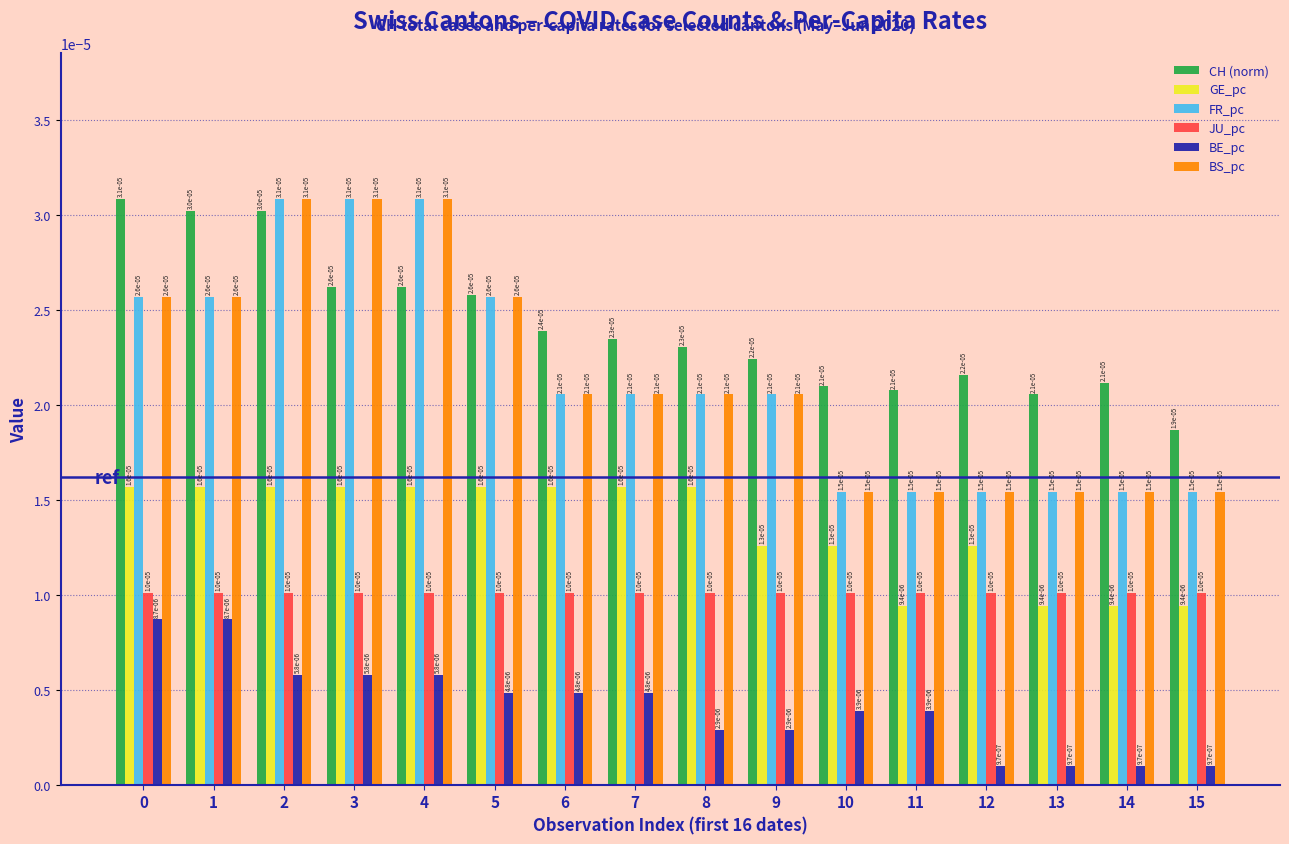

Count the FR_pc values in the range 0 to 1.

16